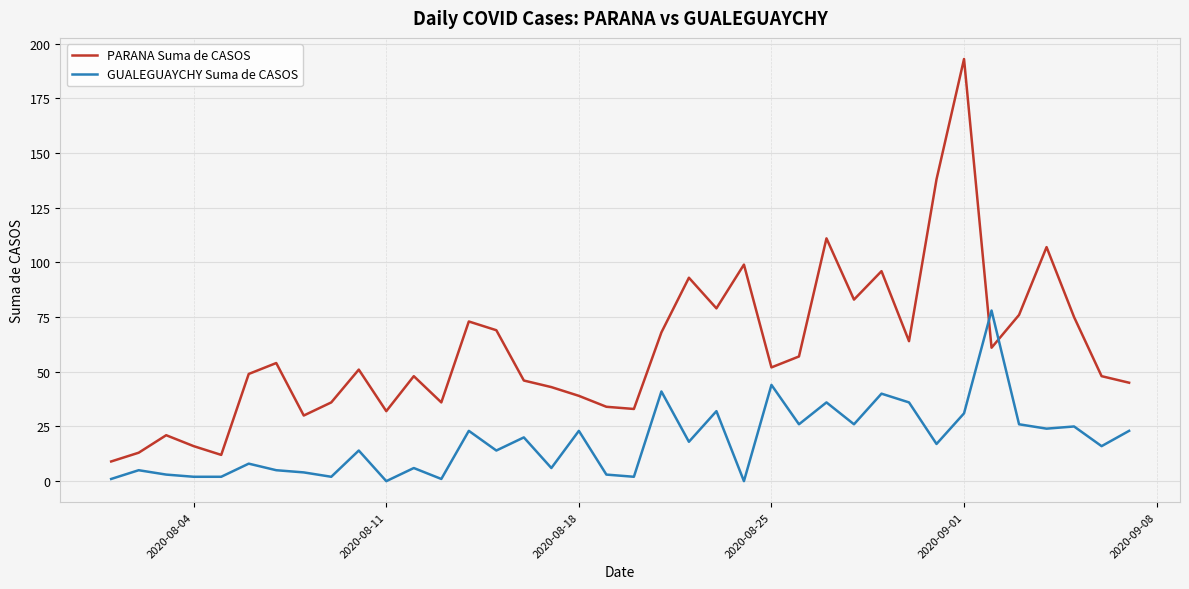

What is the highest value of the GUALEGUAYCHY Suma de CASOS series?

78